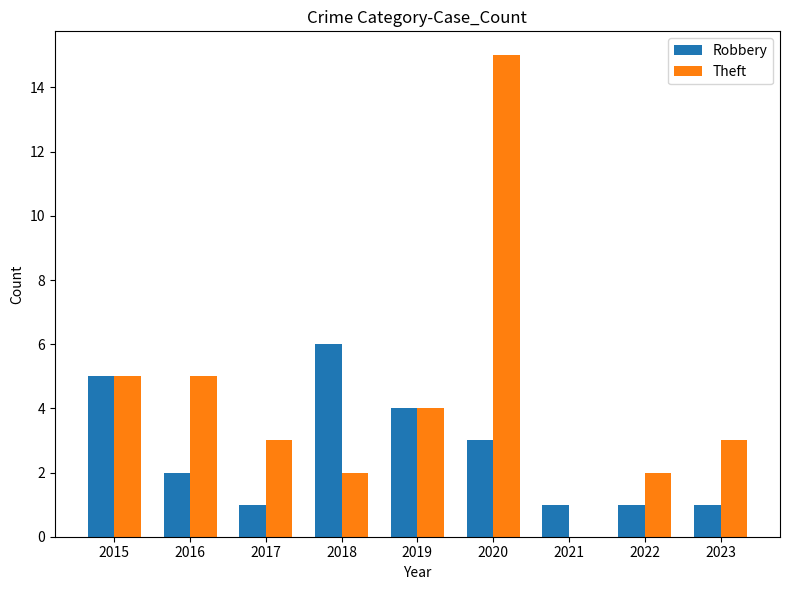

Are the bars grouped side by side (vs. stacked)?

Yes